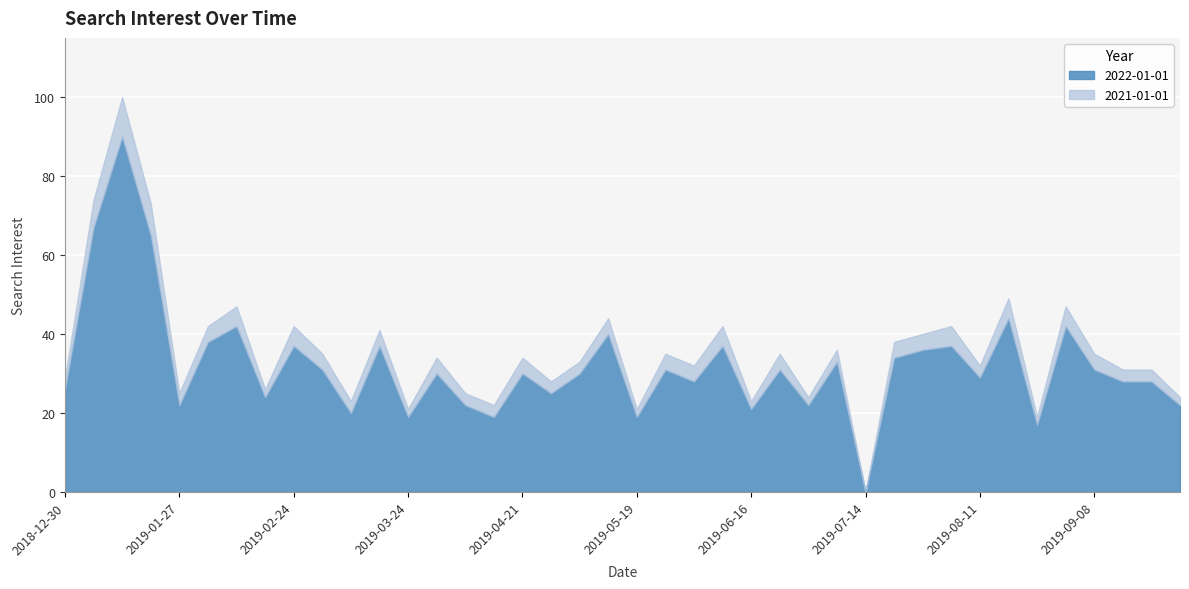

List the series in order of their peak value, highest first.

2021-01-01, 2022-01-01